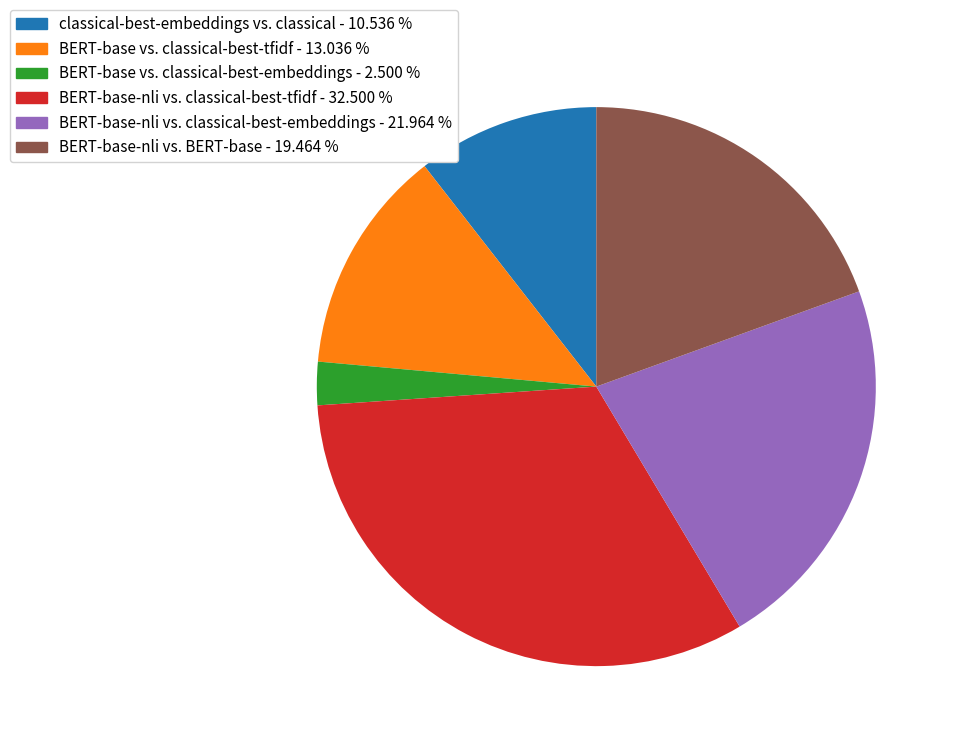

Combined, do BERT-base-nli vs. BERT-base - 19.464 % and BERT-base vs. classical-best-embeddings - 2.500 % account for over 50%?

No